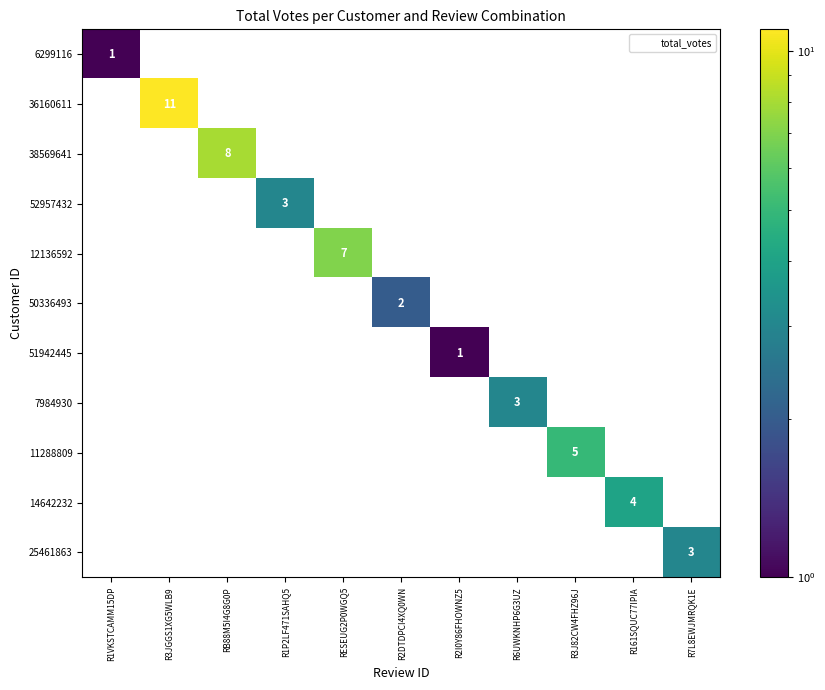

Is the value of 38569641 at RB88M5I4G8G0P greater than the value of 6299116 at R2DTDPCI4XQ0WN?

Yes